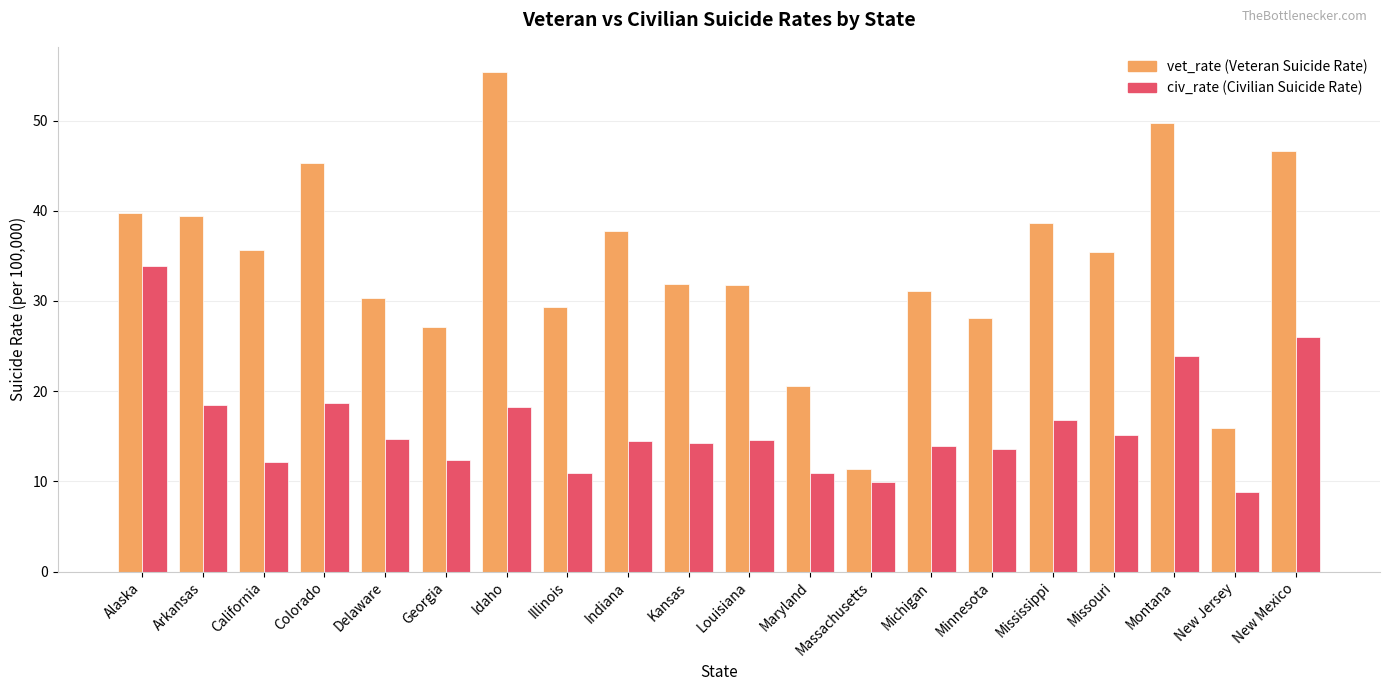

What is the total value across all series at Kansas?

46.1